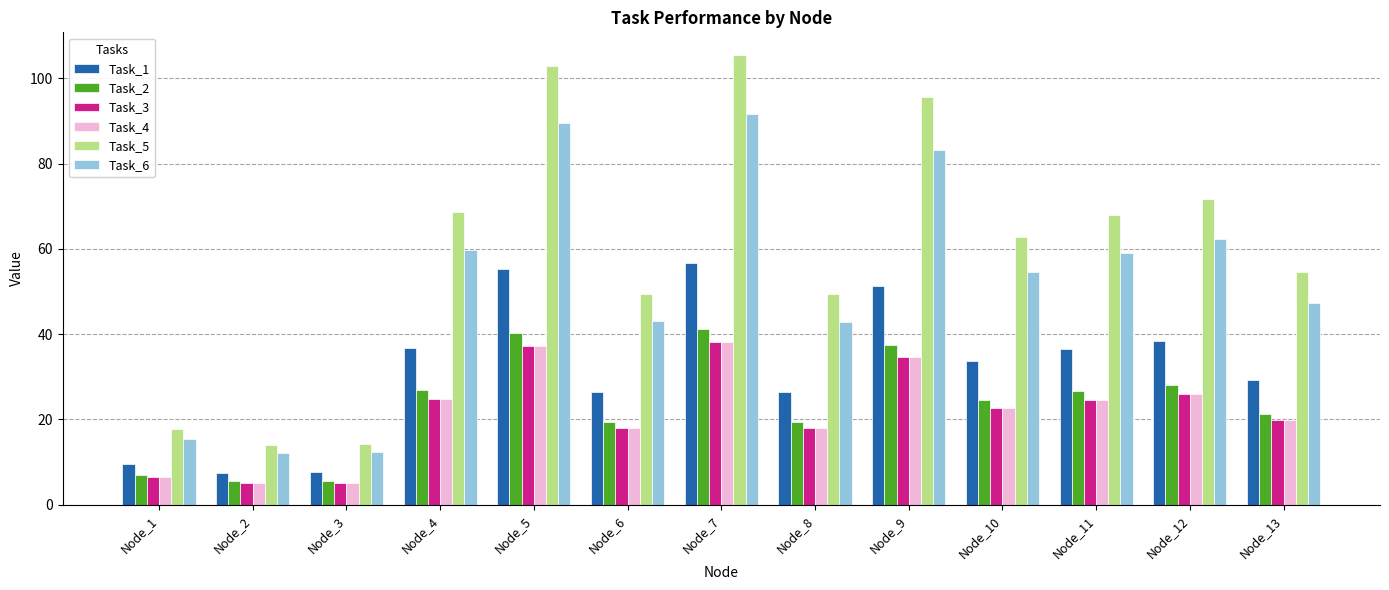

Is it true that Task_2 equals 26.6 at Node_11?

True